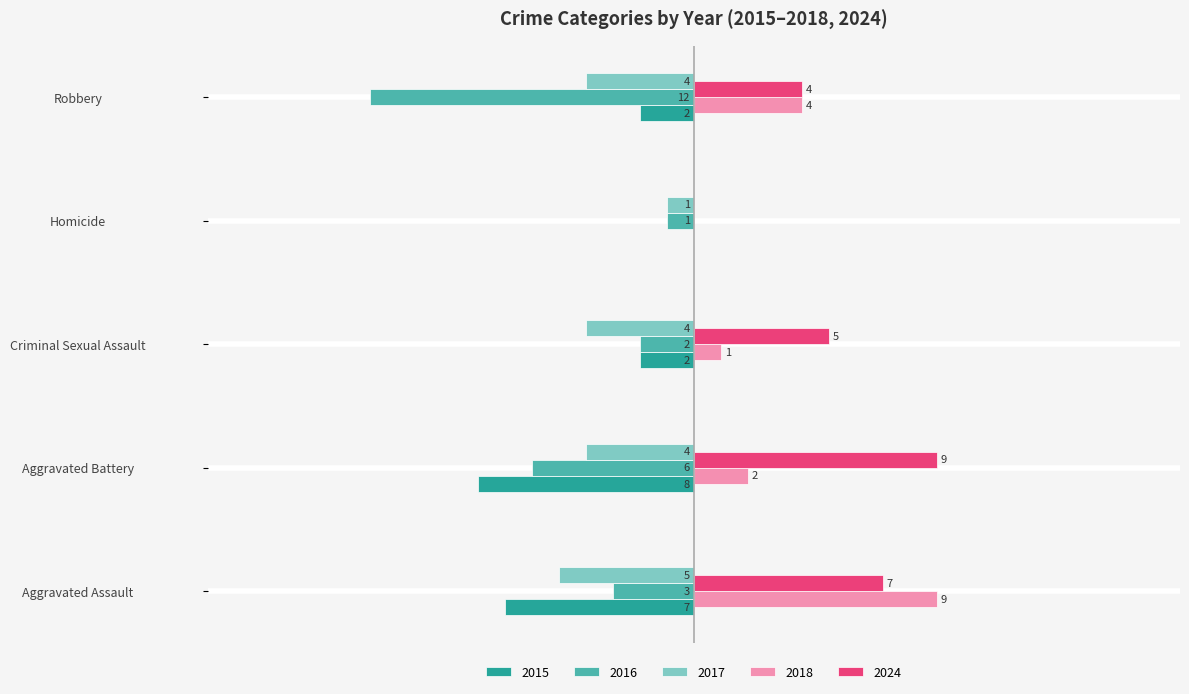

At which label is 2017 closest to -3?

Aggravated Battery